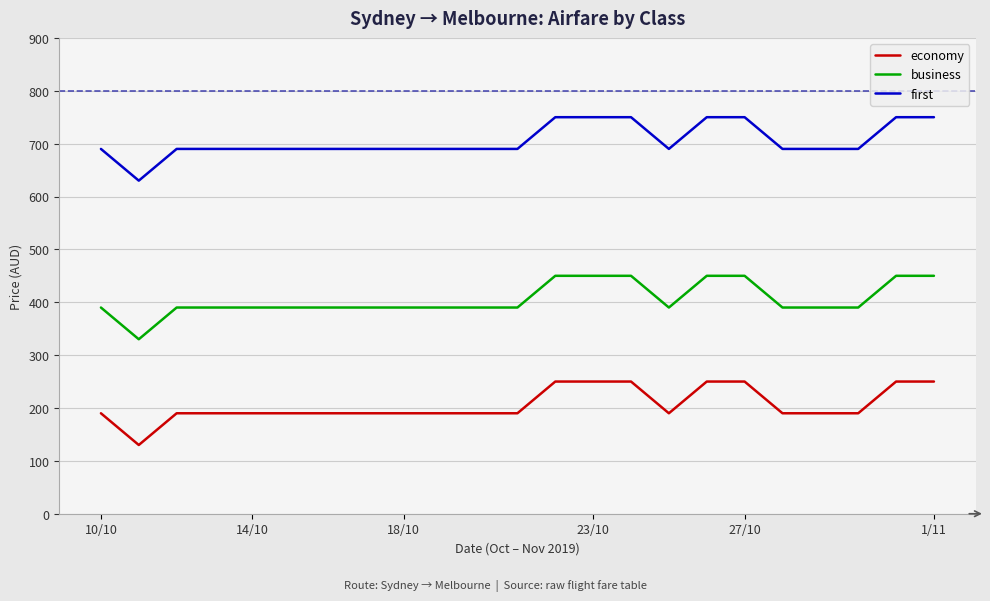

Does the chart display data point markers on the line(s)?

No